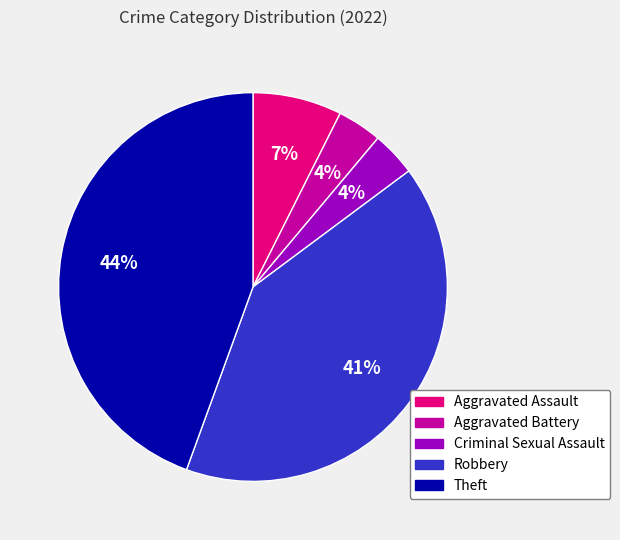

The Criminal Sexual Assault slice represents 4% of the pie. True or false?

True